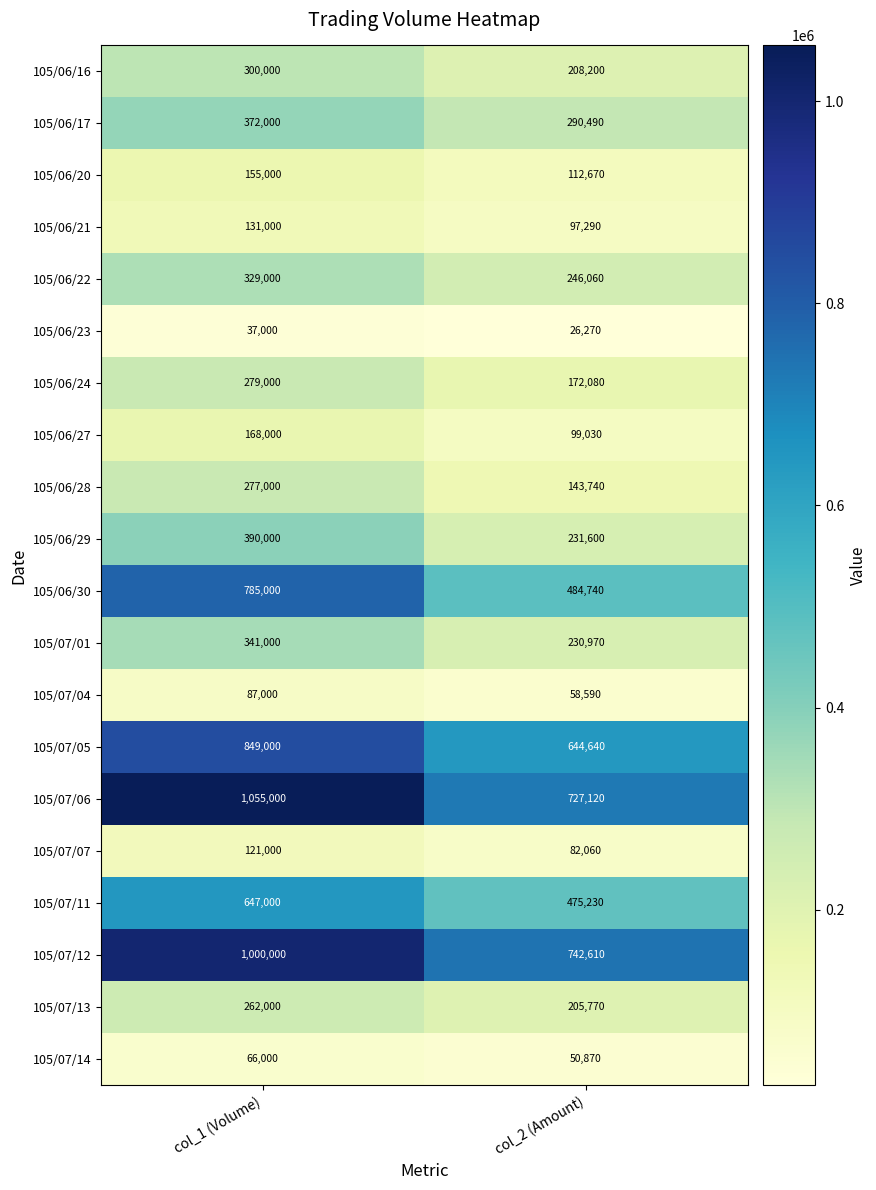

True or false: 105/06/21 has a value of 131000 at col_1 (Volume).

True